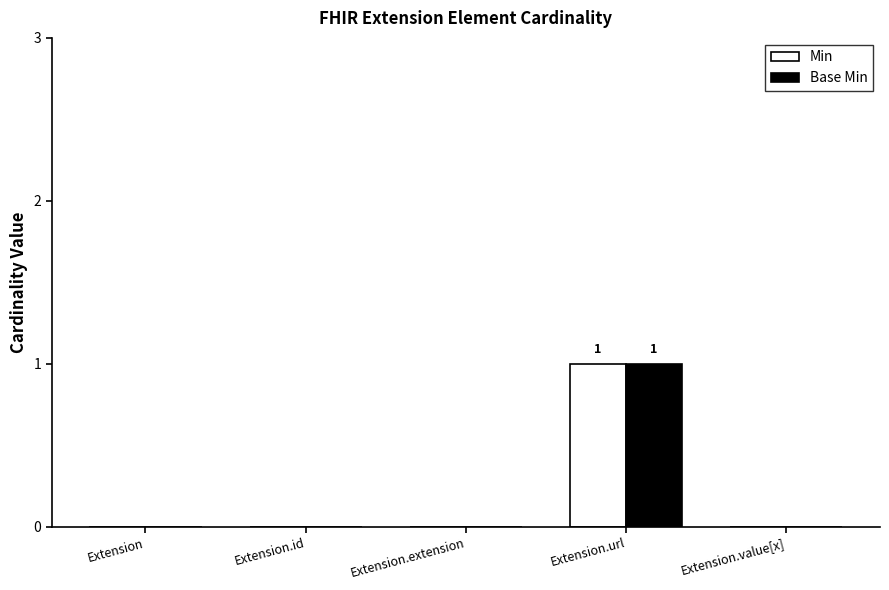

At which category is the sum across all series the highest?

Extension.url